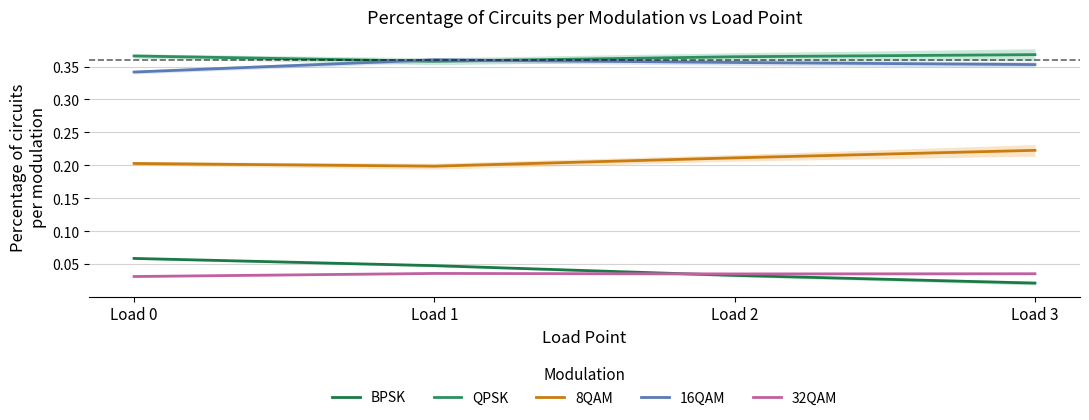

Which series has the widest spread of values?

BPSK